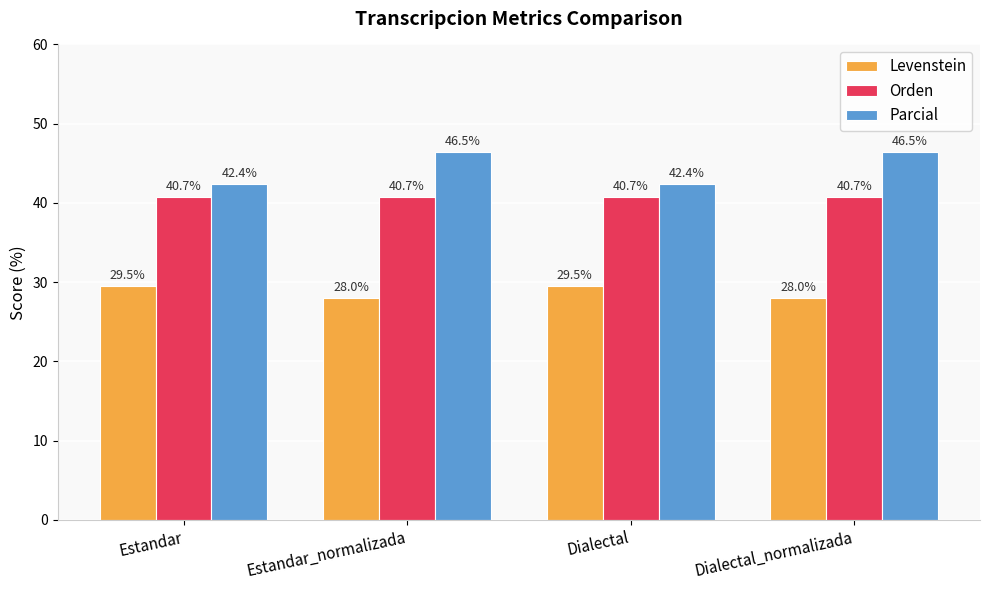

Rank the series by their average value, from highest to lowest.

Parcial, Orden, Levenstein